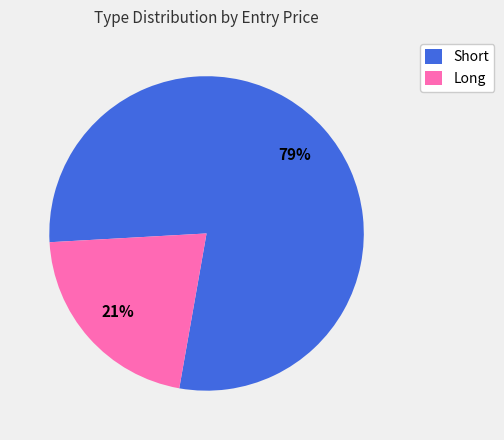

How many segments does this pie chart have?

2